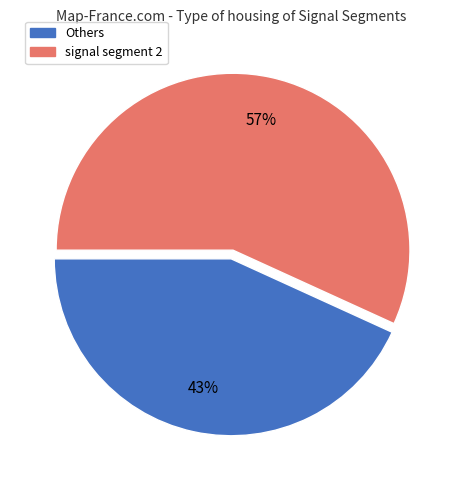

Is there a majority slice in this chart?

Yes